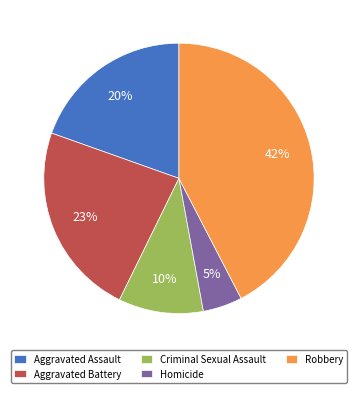

Which category has the smallest portion of the pie?

Homicide